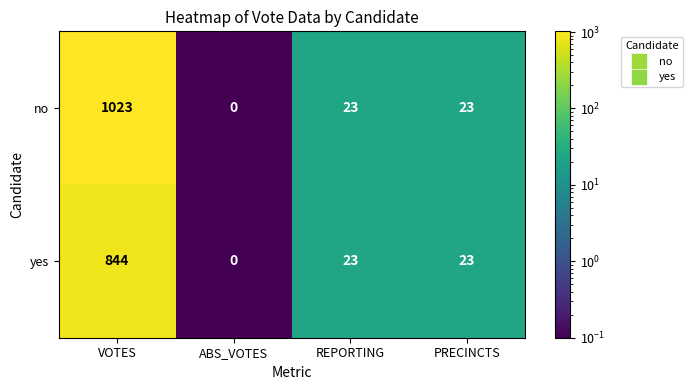

Which label corresponds to the smallest value in the chart?

ABS_VOTES